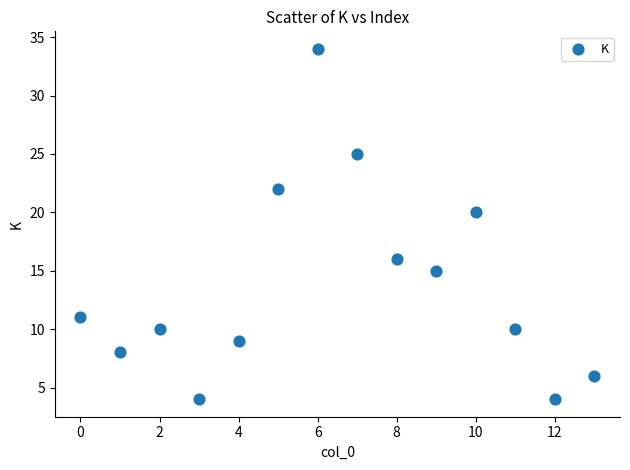

What Y value in the scatter plot is closest to 19?

20